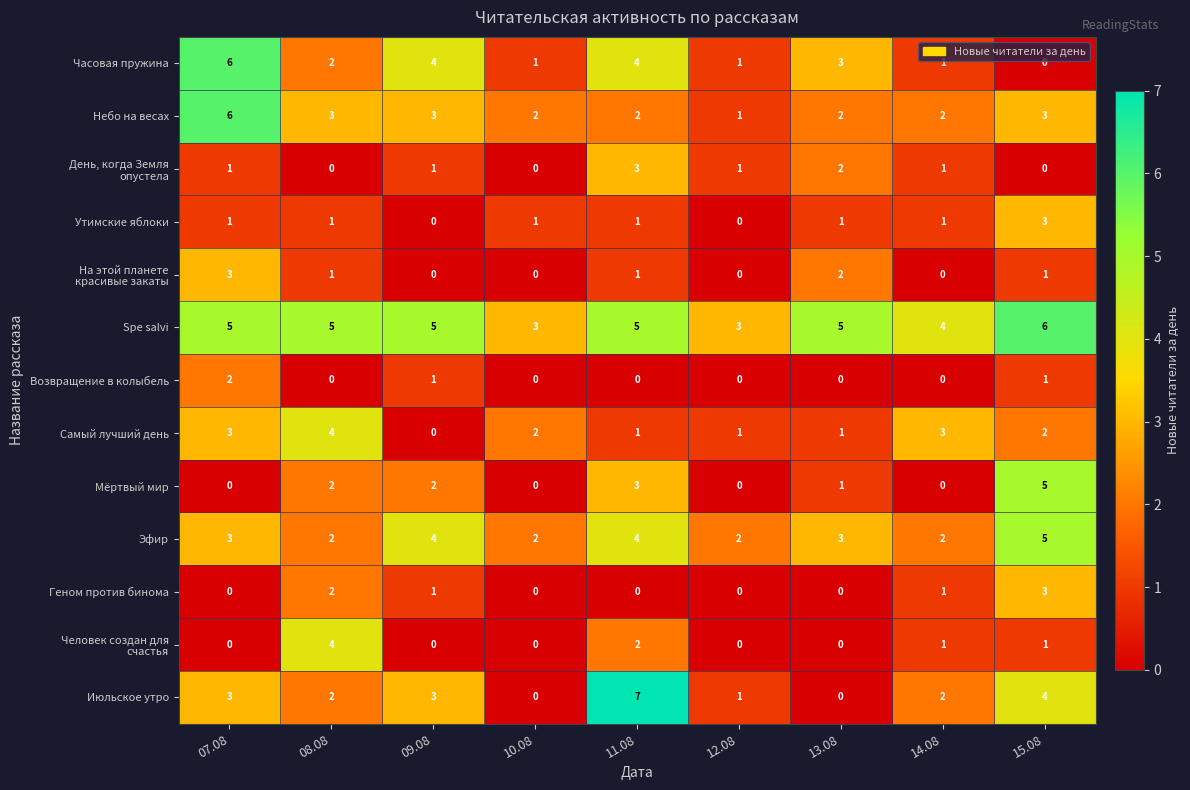

The Самый лучший день series shows 1 at 11.08. True or false?

True